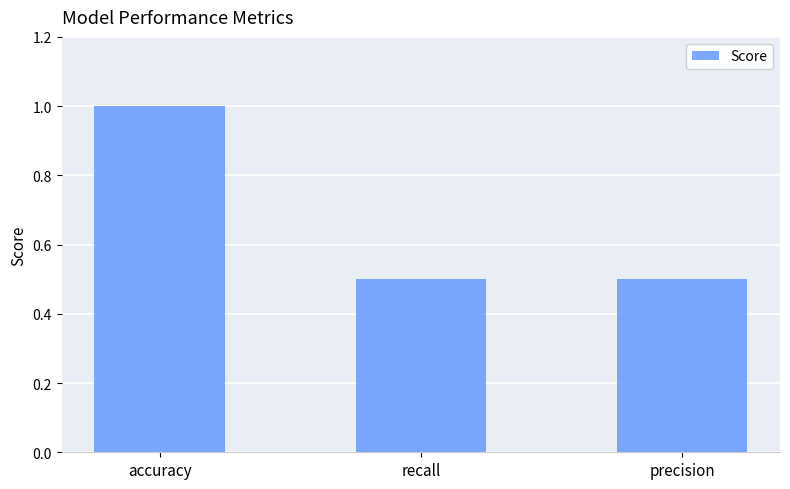

Reading left to right, list all the values displayed in this chart.

1.0	0.5	0.5